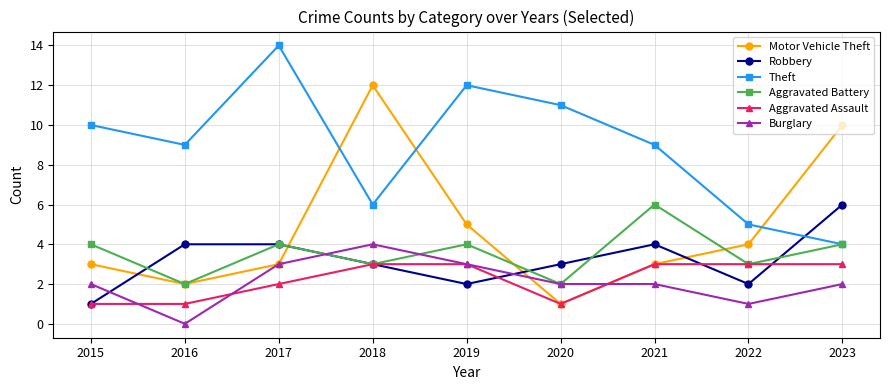

What is the maximum value for Theft?

14